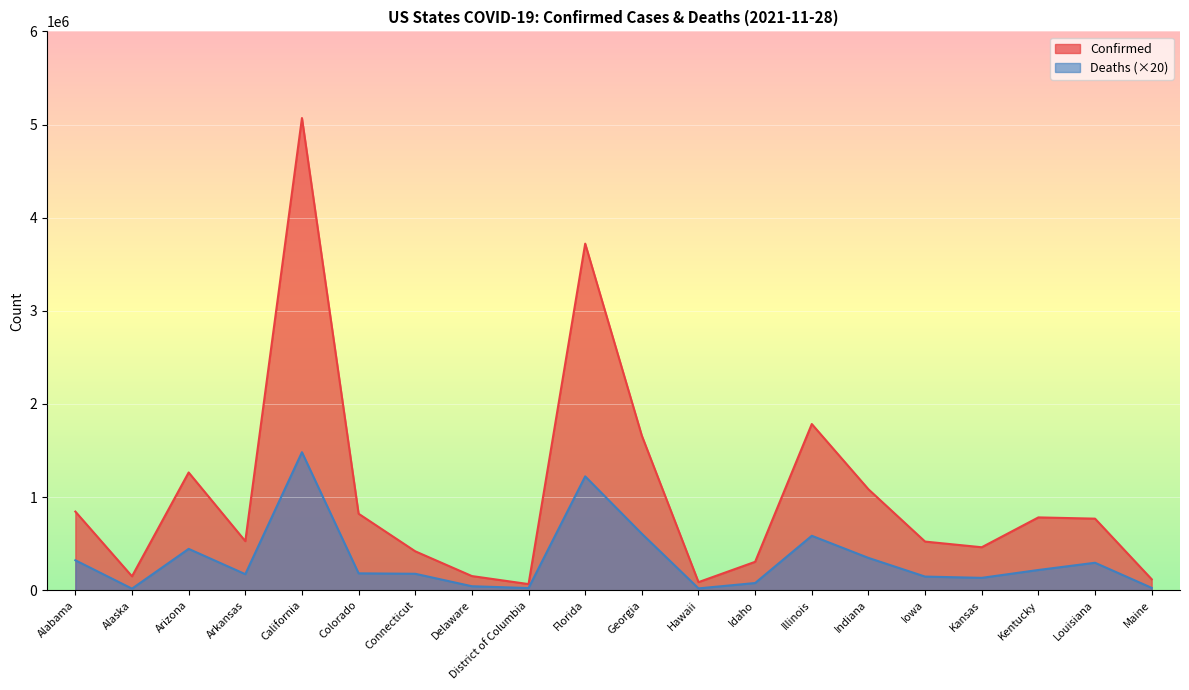

Read the Confirmed value at Illinois.

1784906